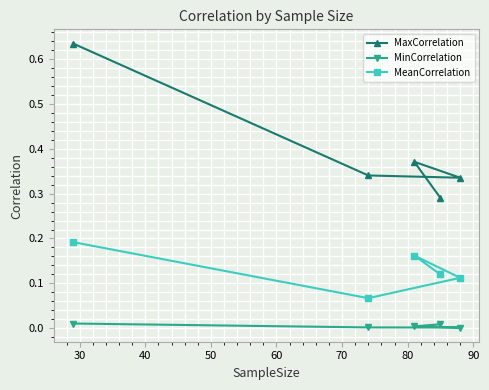

Rank the series by their maximum value, from highest to lowest.

MaxCorrelation, MeanCorrelation, MinCorrelation